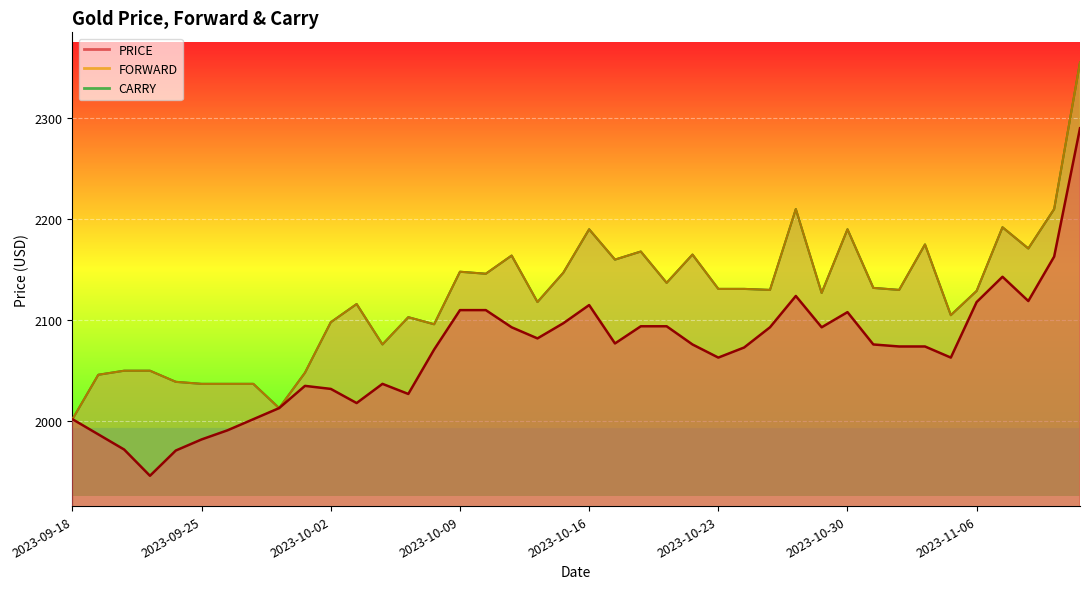

What are all the series names shown in the legend?

PRICE, FORWARD, CARRY